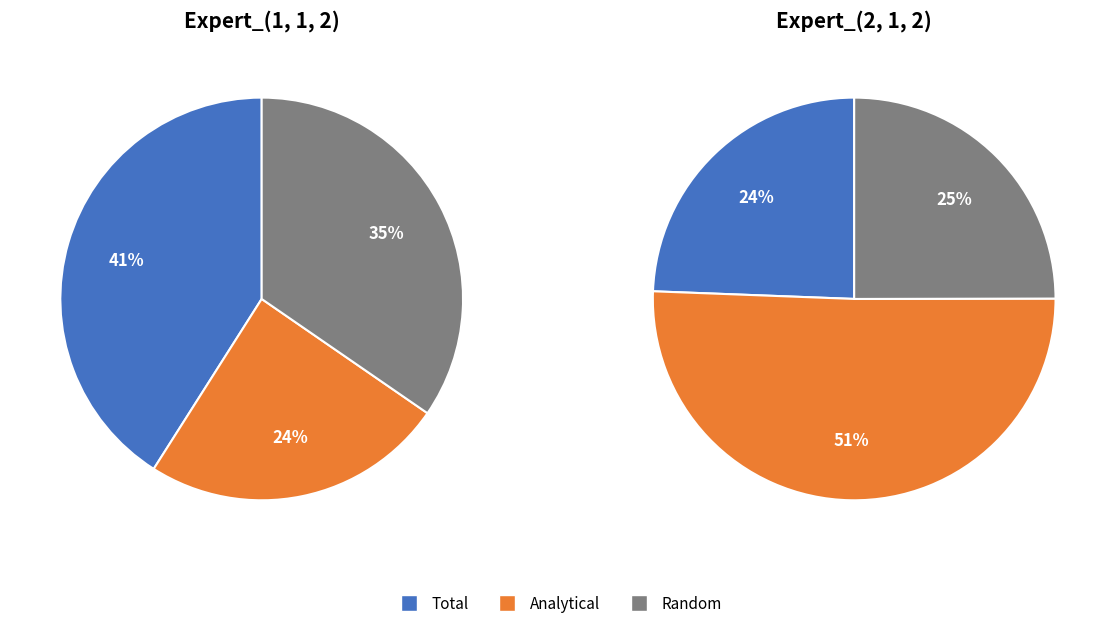

Between Total and Analytical, which series saw the biggest shift?

Expert_(2, 1, 2)